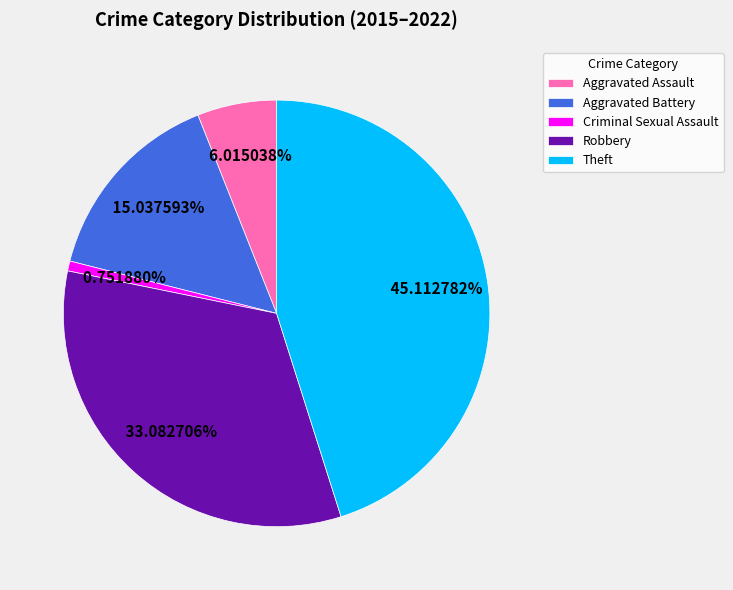

To the nearest percent, what portion does Criminal Sexual Assault represent?

1%